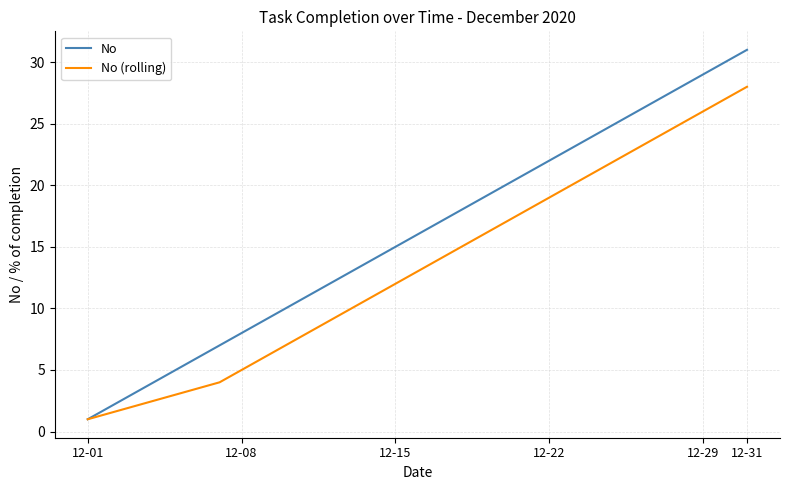

True or false: No (rolling) has more than 2 interior local peaks.

False